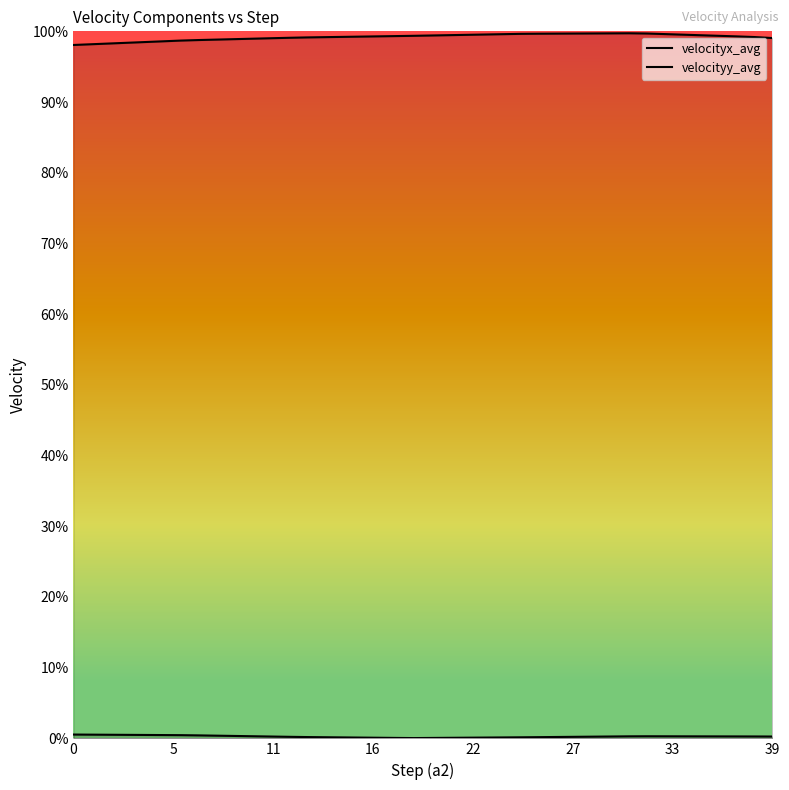

True or false: velocityy_avg and velocityx_avg cross at least once.

False